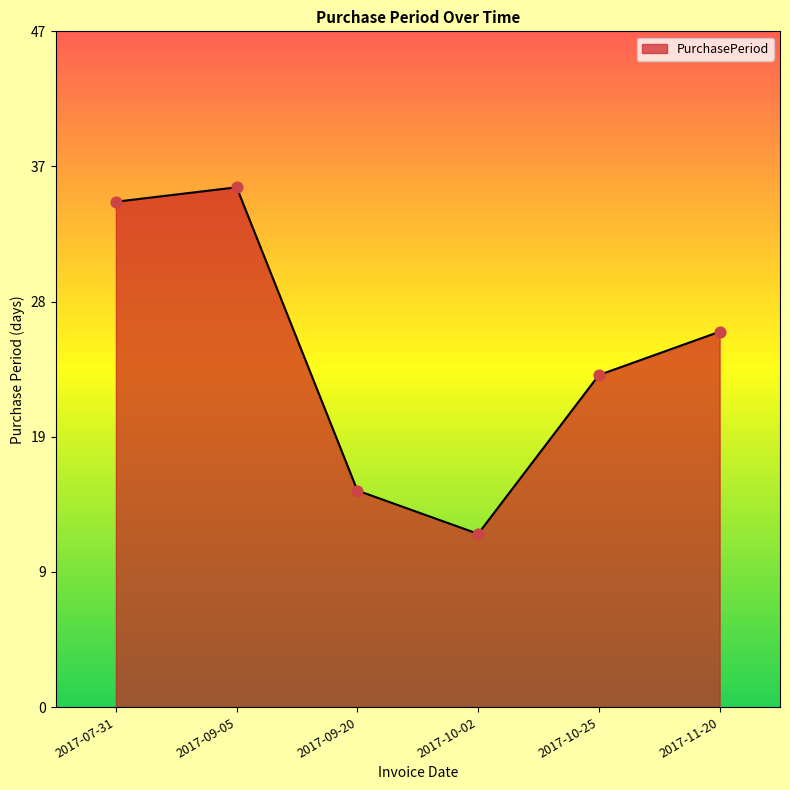

Between 2017-07-31 and 2017-10-02, which is larger?

2017-07-31